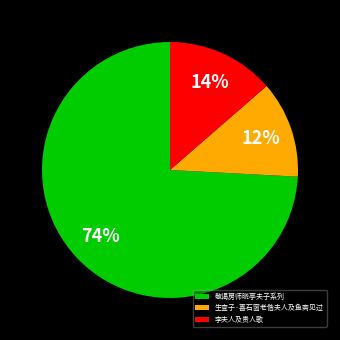

Which has a higher value, 生查子·喜石窗老偕夫人及鱼斋见过 or 敬谒房师晓亭夫子系列?

敬谒房师晓亭夫子系列